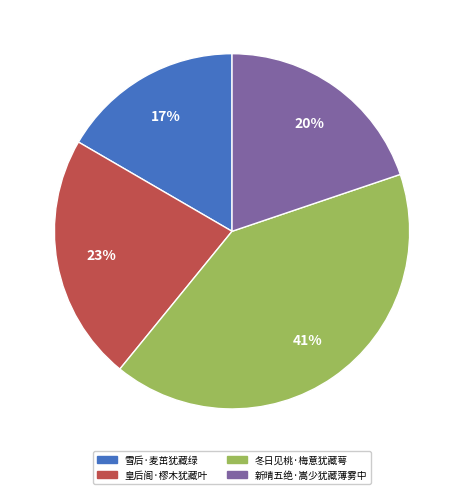

Rank the categories by value from lowest to highest.

雪后·麦茁犹藏绿, 新晴五绝·嵩少犹藏薄雾中, 皇后阁·樛木犹藏叶, 冬日见桃·梅意犹藏萼